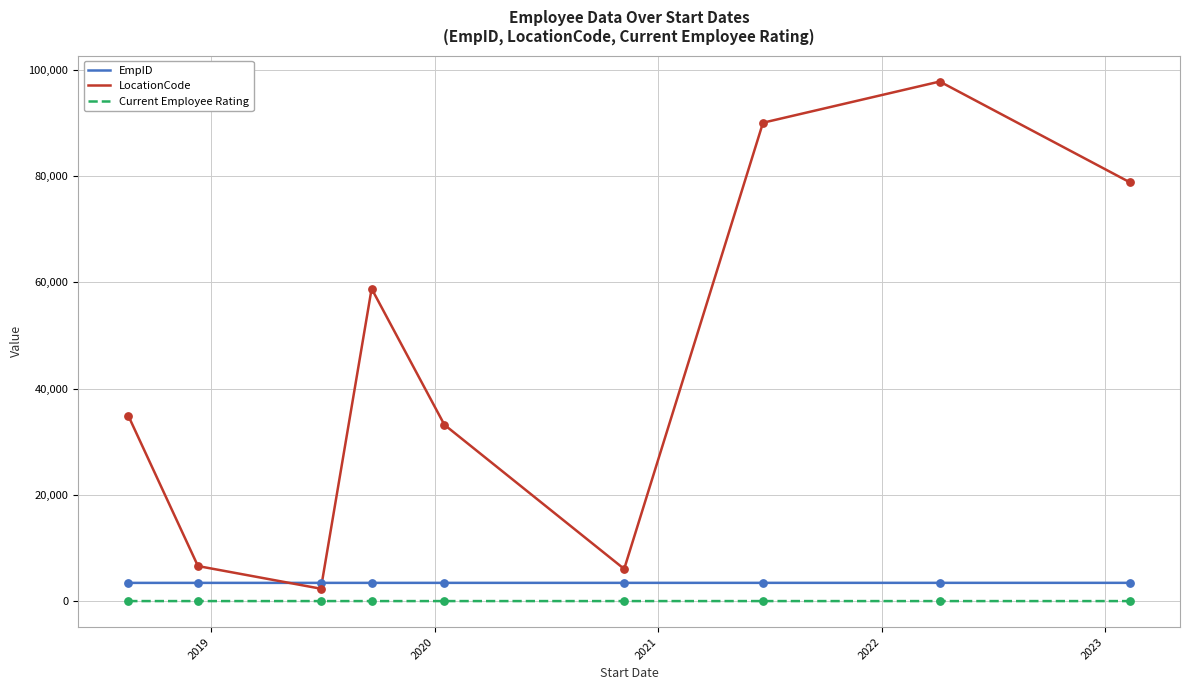

Which series has the widest spread of values?

LocationCode